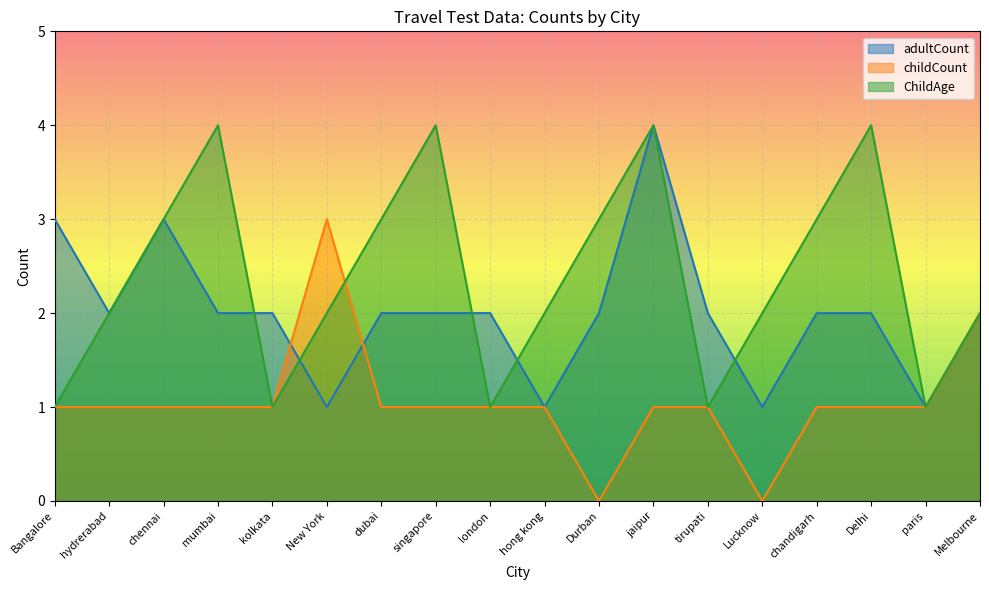

In childCount, how many points are higher than both neighbors (excluding endpoints)?

1